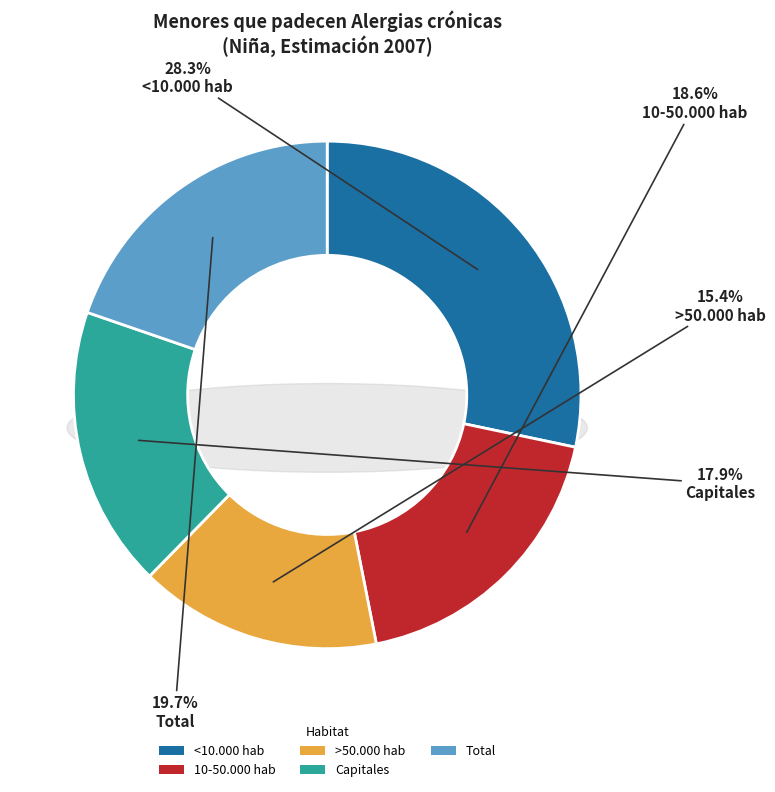

Rank the categories by value from lowest to highest.

>50.000 hab, Capitales, 10-50.000 hab, Total, <10.000 hab